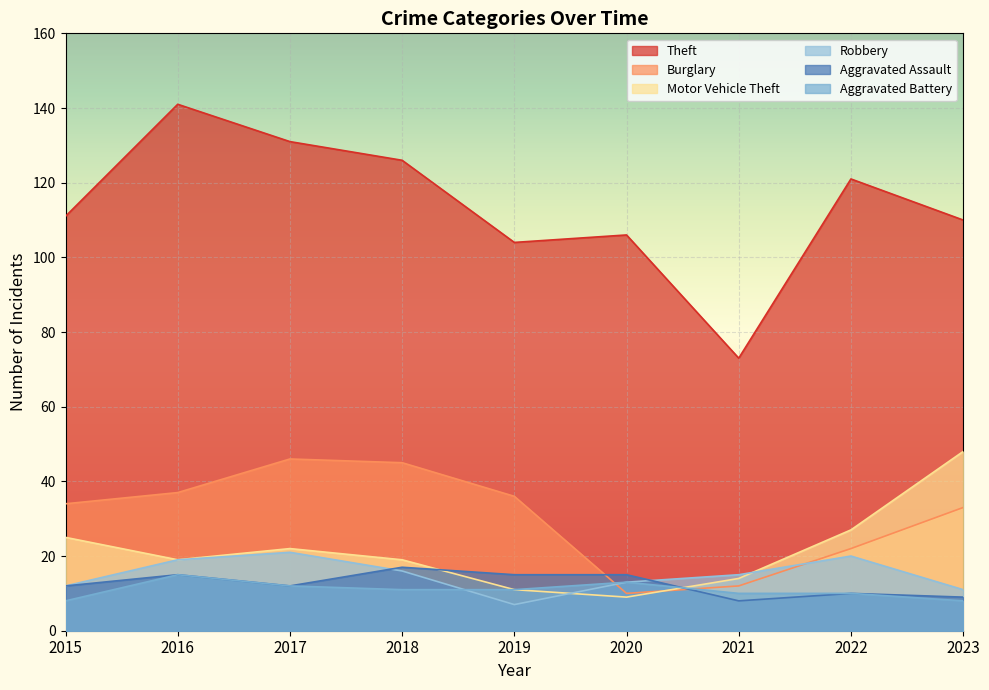

Where is the first local minimum for Robbery?

2019